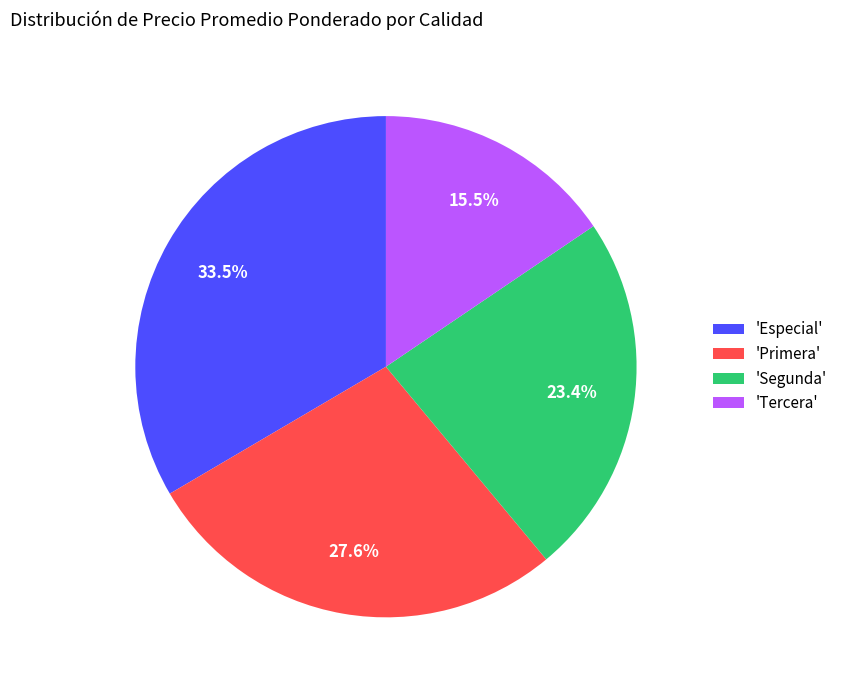

What is the ratio of the value at 'Primera' to the value at 'Especial'?

0.8